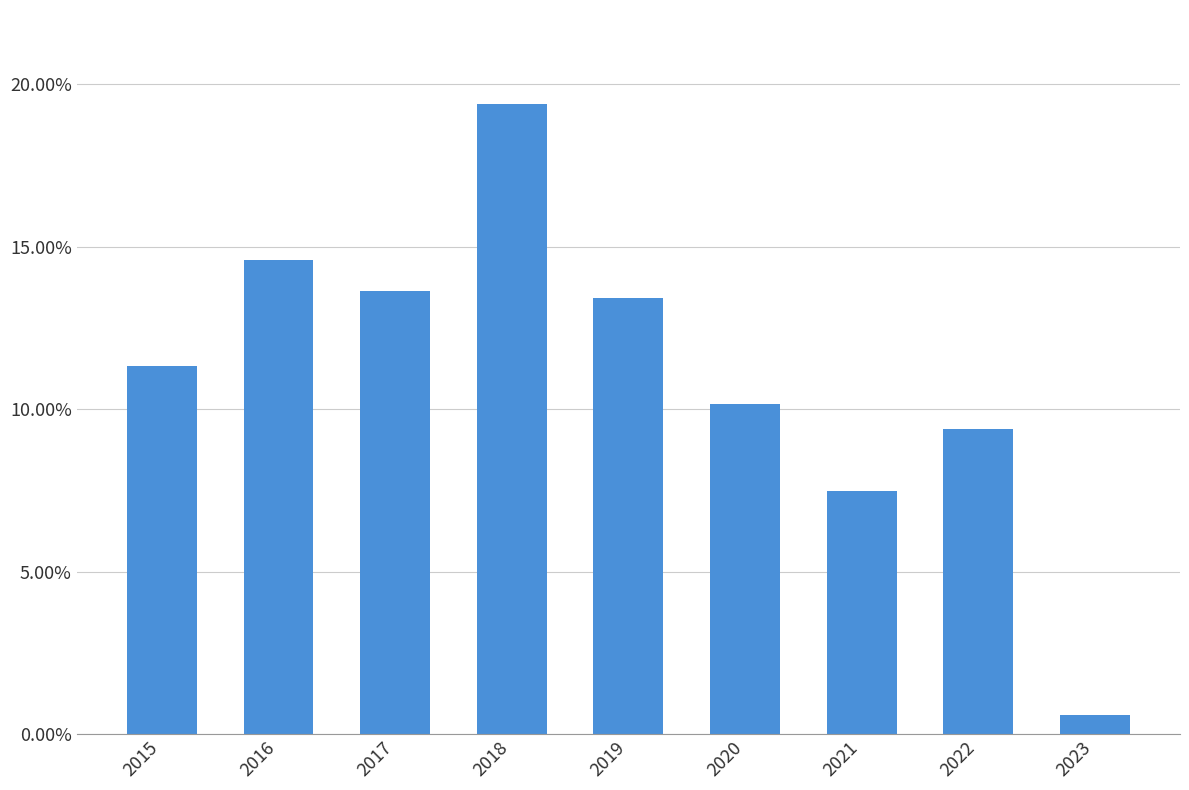

The value at 2023 is 0.0. True or false?

False